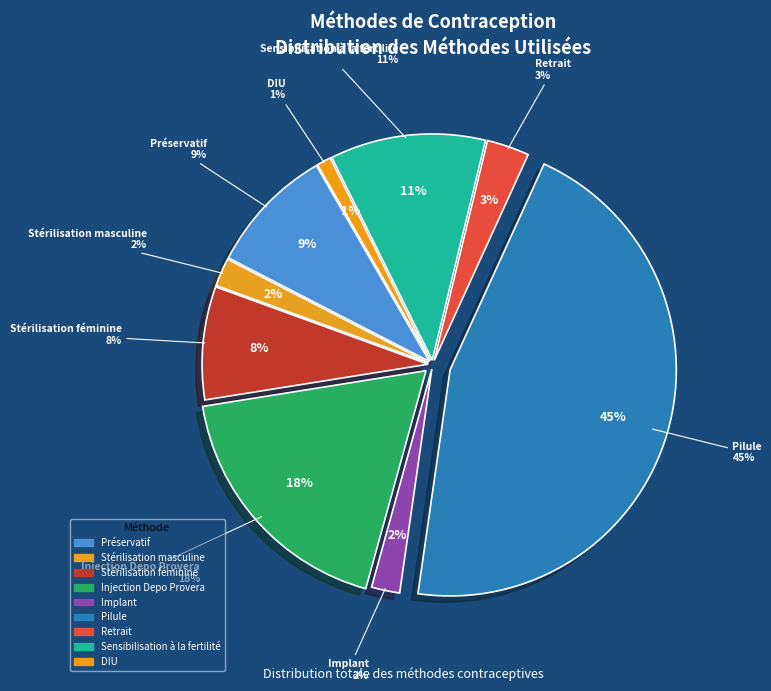

Count the number of slices in the pie.

9